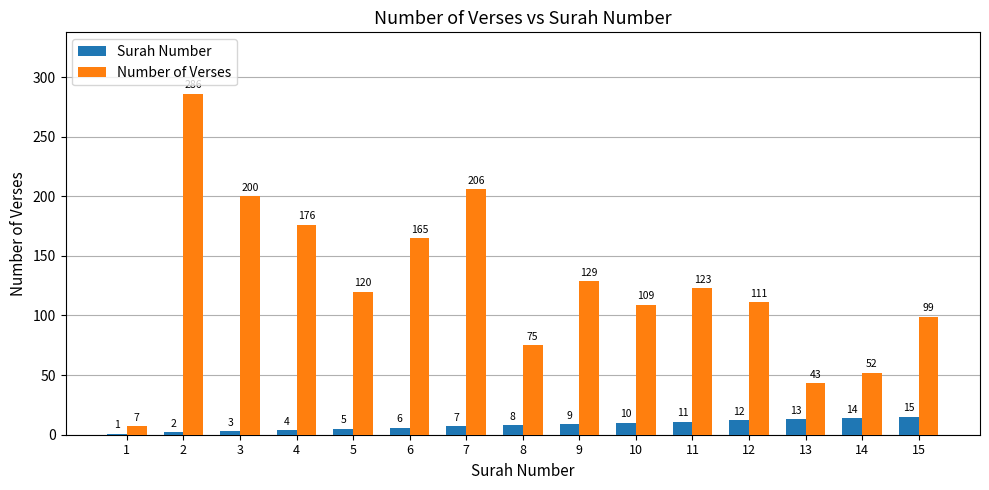

Which category has the highest value in the Surah Number series?

15